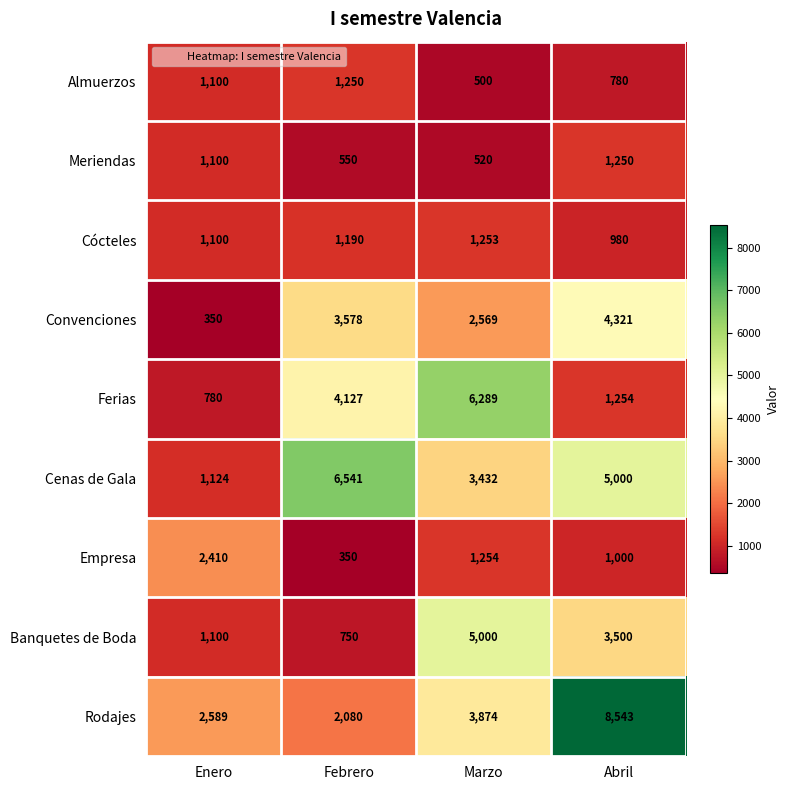

At which label is Rodajes closest to 5311?

Marzo